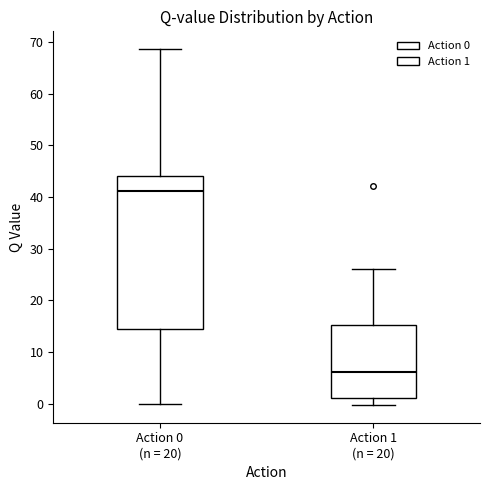

Where does the lower whisker of the box for Action 0 (n = 20) end on the y-axis? The values are not printed on the chart, so give them approximately, as read against the axis.

0